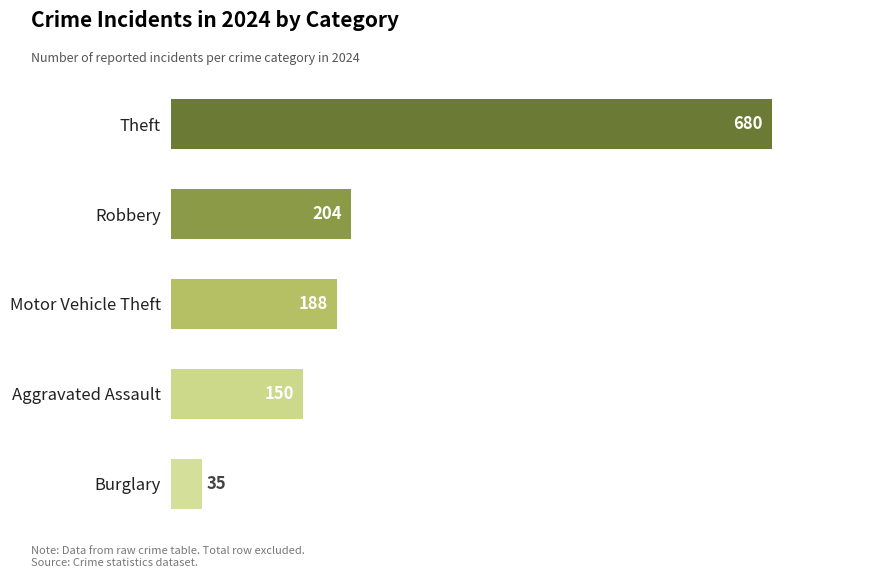

What is the change in value from Motor Vehicle Theft to Burglary?

-153